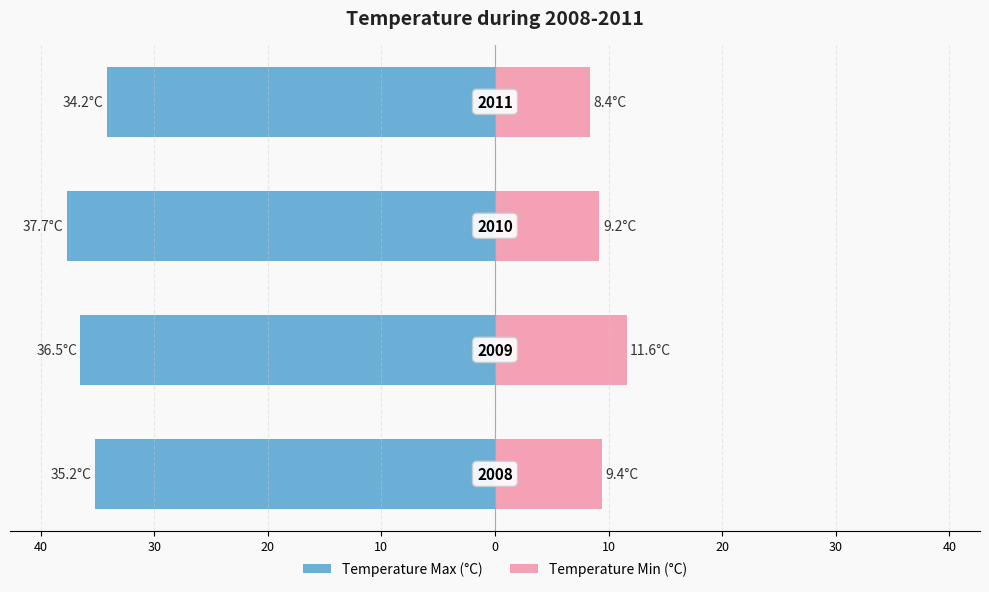

The value of Temperature Max (°C) at 50 is -15.1. True or false?

False